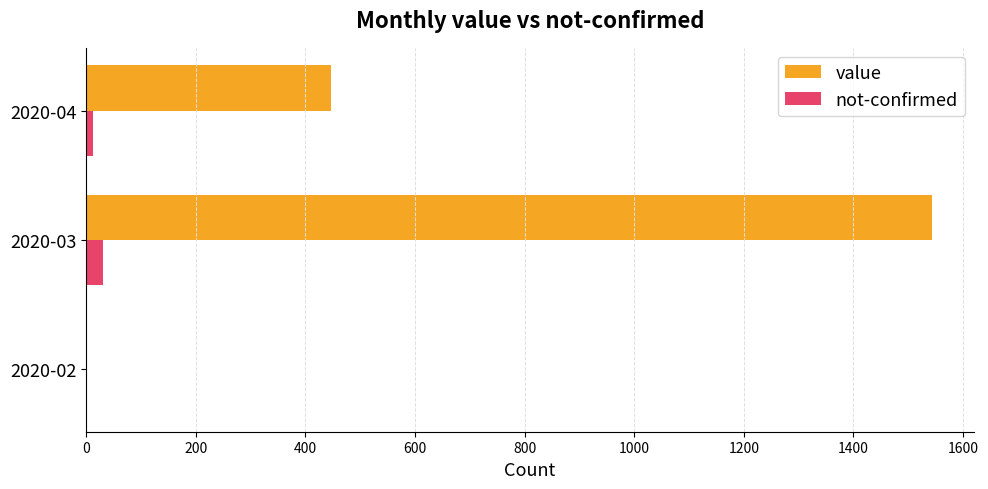

The value of value at 2020-03 is 1543. True or false?

True